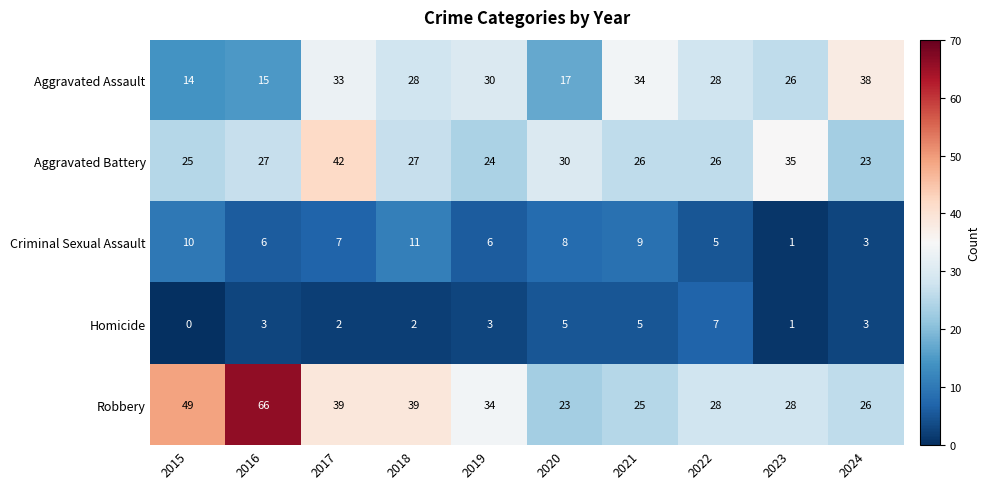

At how many categories does at least one series exceed 16?

10